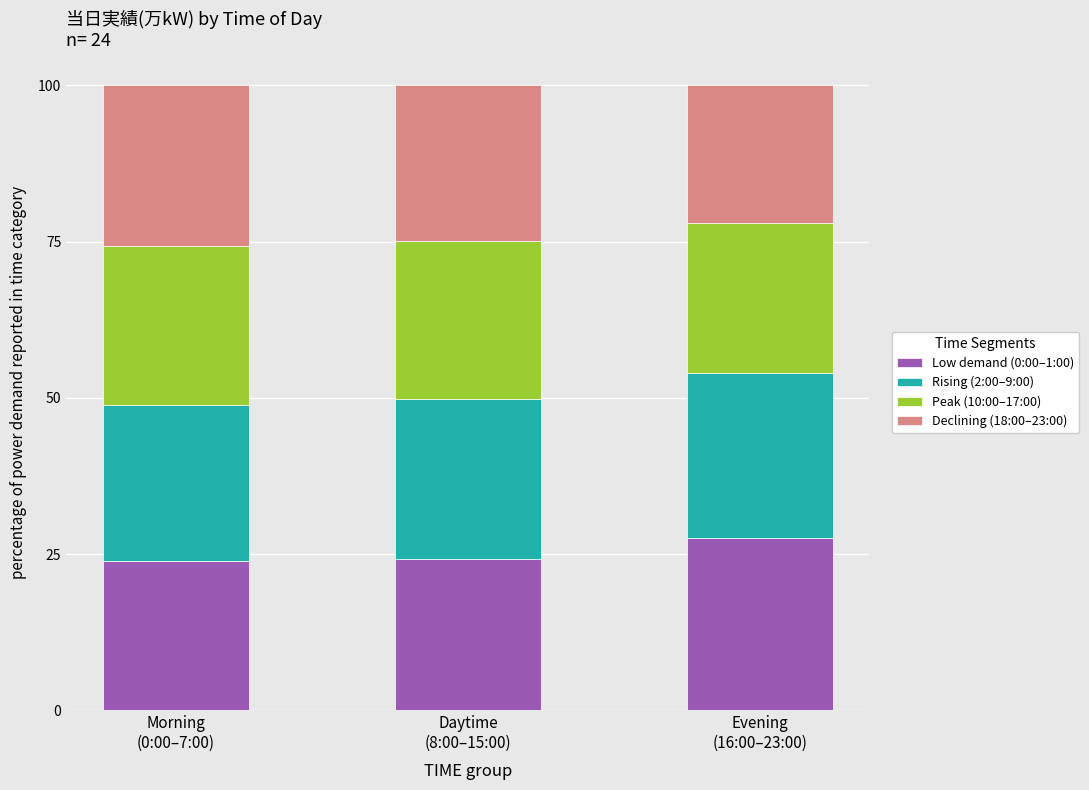

What is the sum of all Low demand (0:00–1:00) values?

75.8